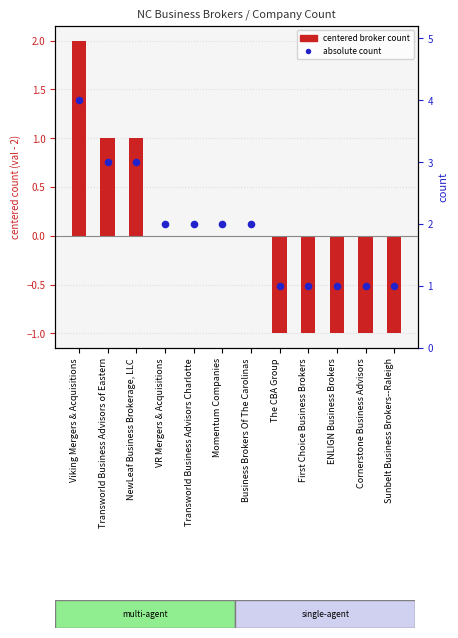

At which category is the sum across all series the highest?

Viking Mergers & Acquisitions